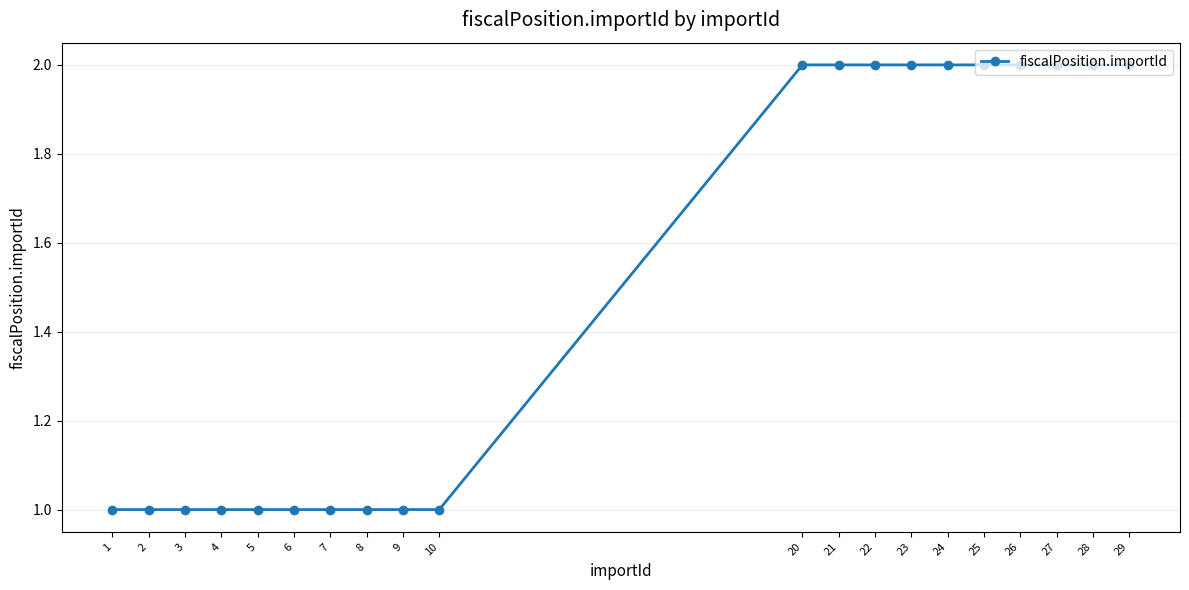

Count the values in the range 1 to 2.

20